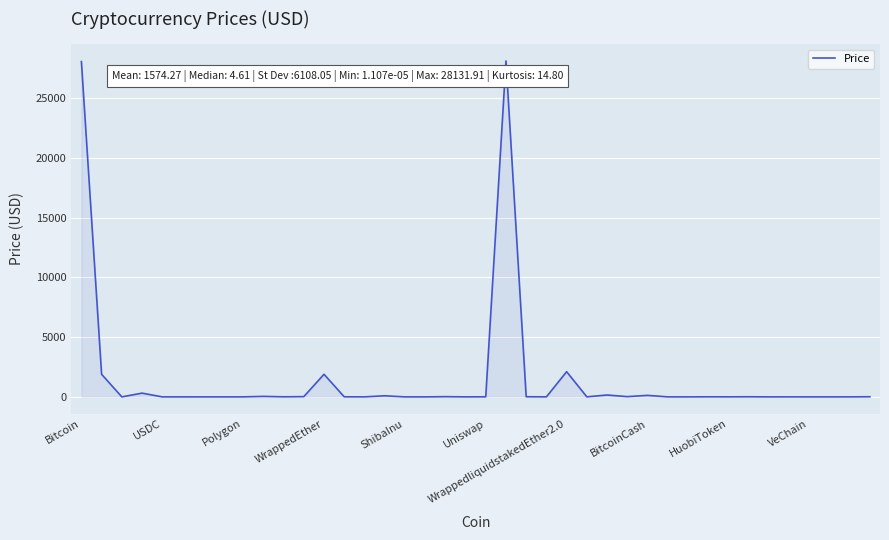

How many values are below 5?

20